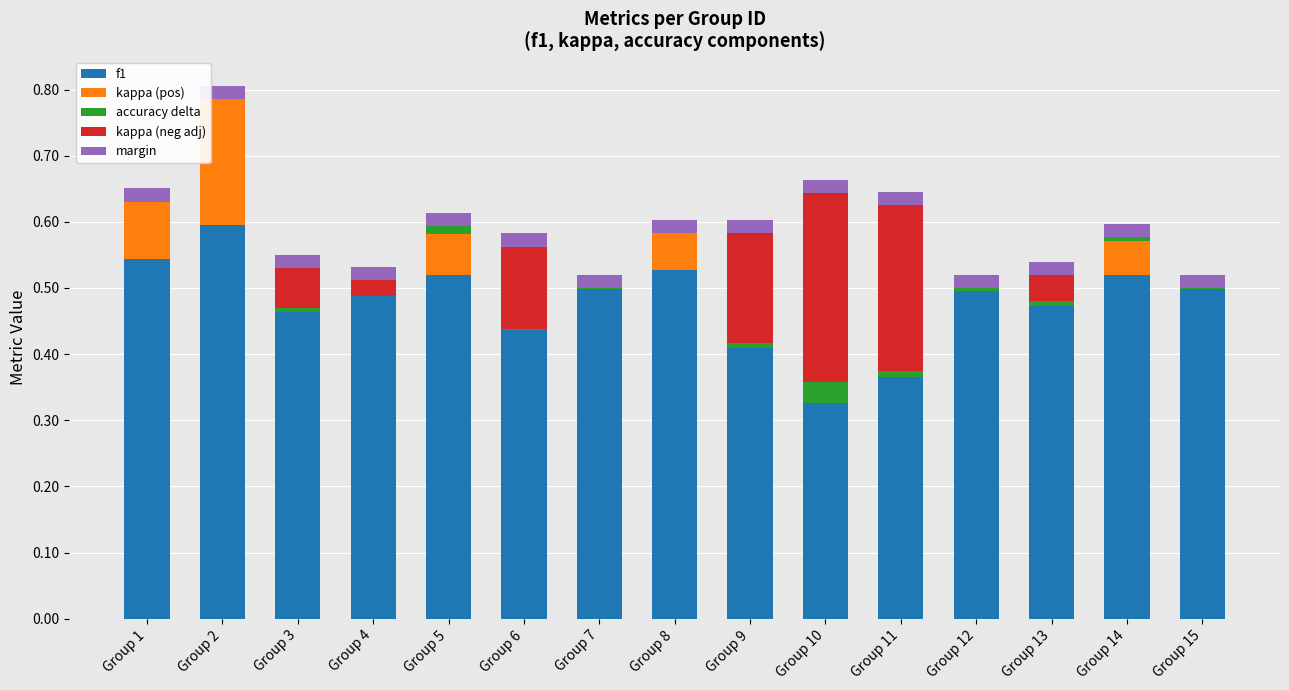

At which category is the sum across all series the highest?

Group 2